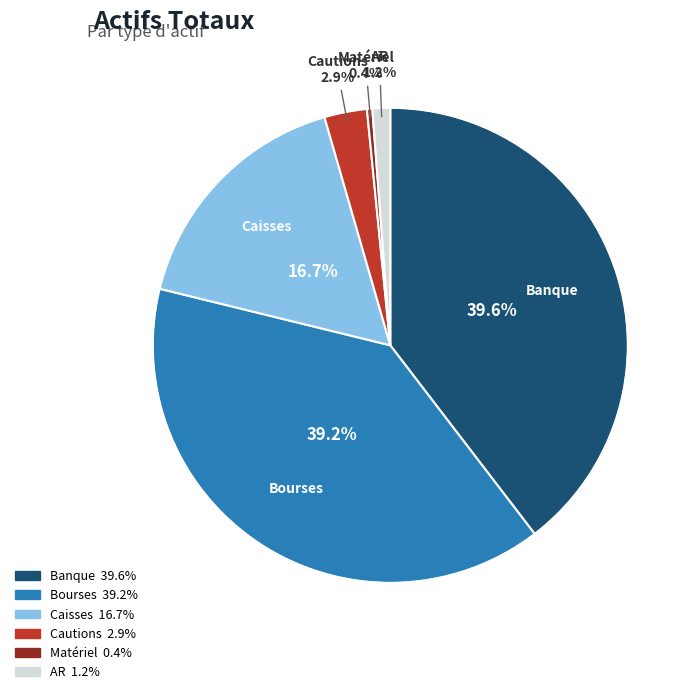

To the nearest percent, what is the combined percentage of Caisses and Bourses?

56%